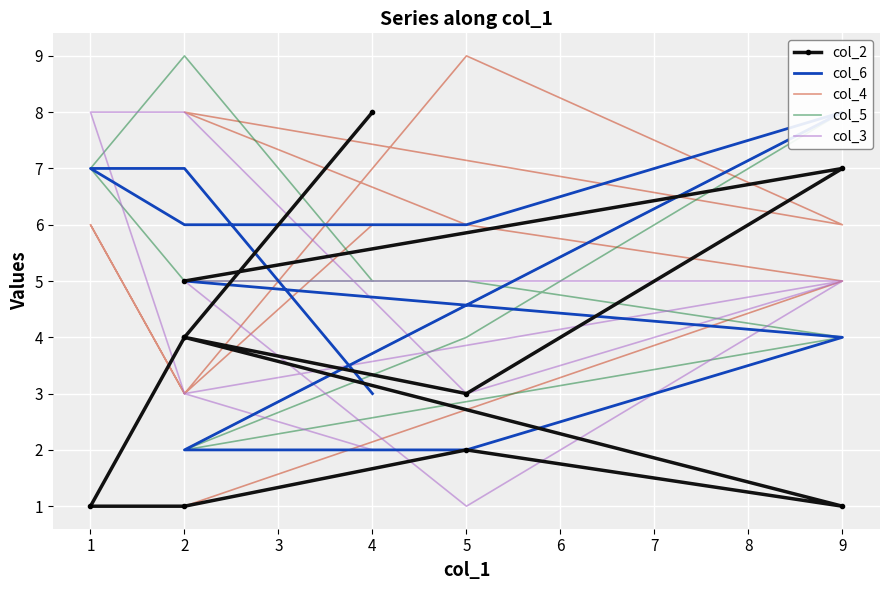

What is the sum of all col_3 values?

43